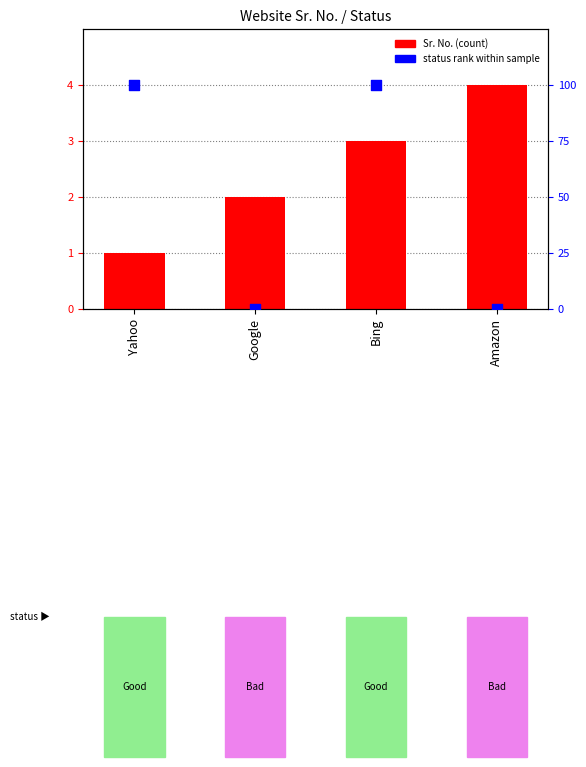

At which category is the sum across all series the highest?

Bing